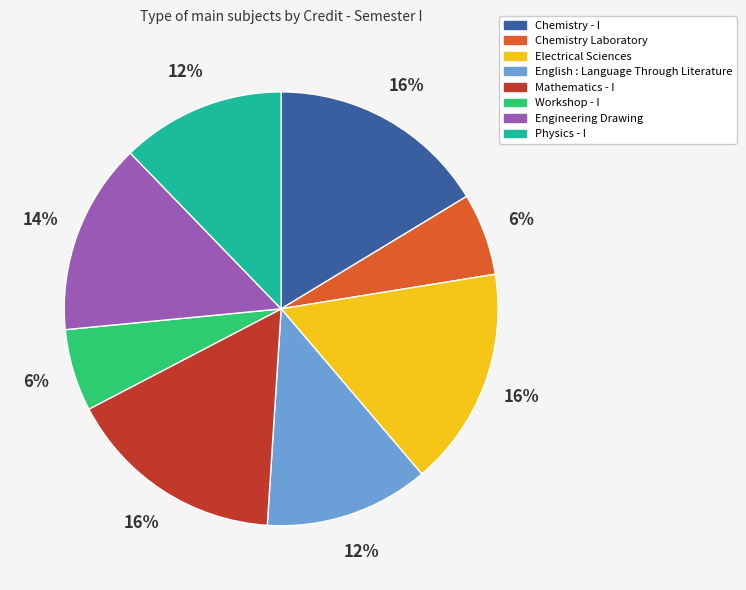

To the nearest percent, what is the average slice percentage?

12%